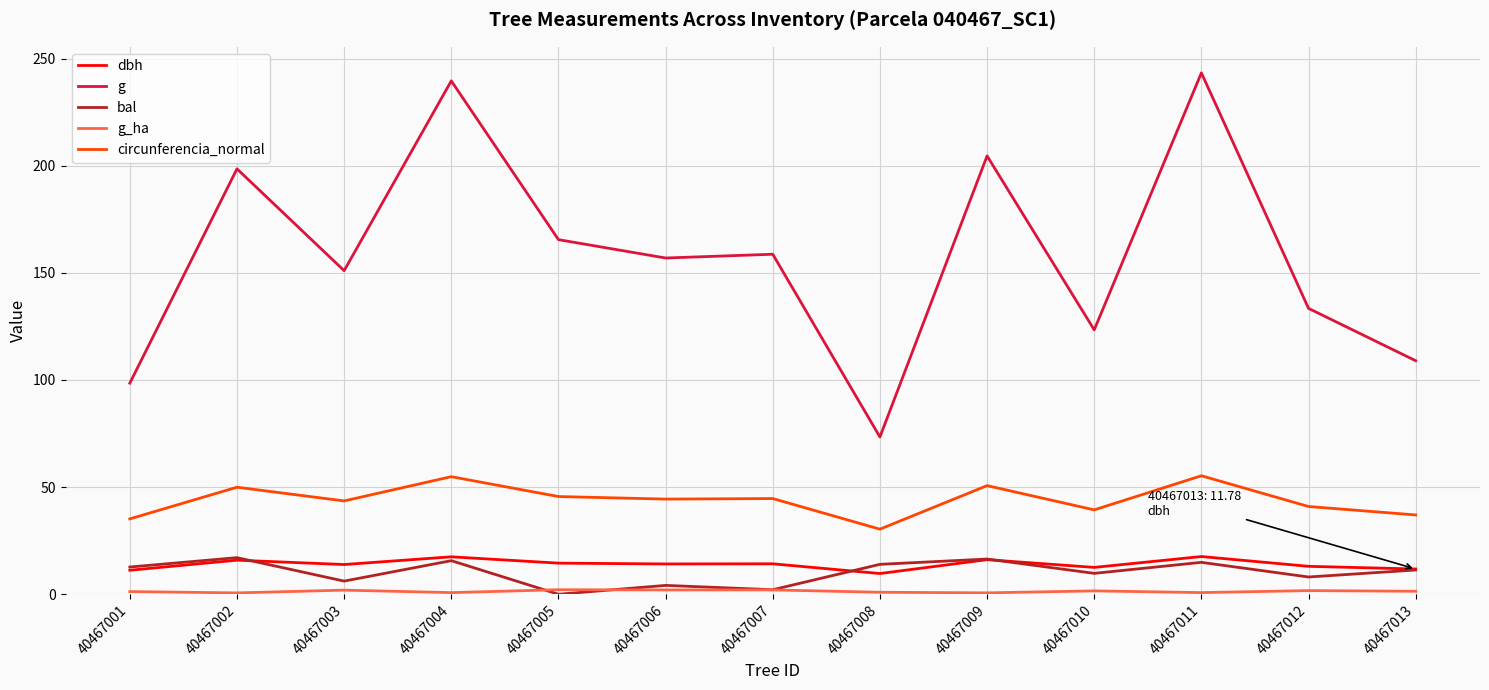

What is the sum of the bal values at 40467003 and 40467012?

14.2